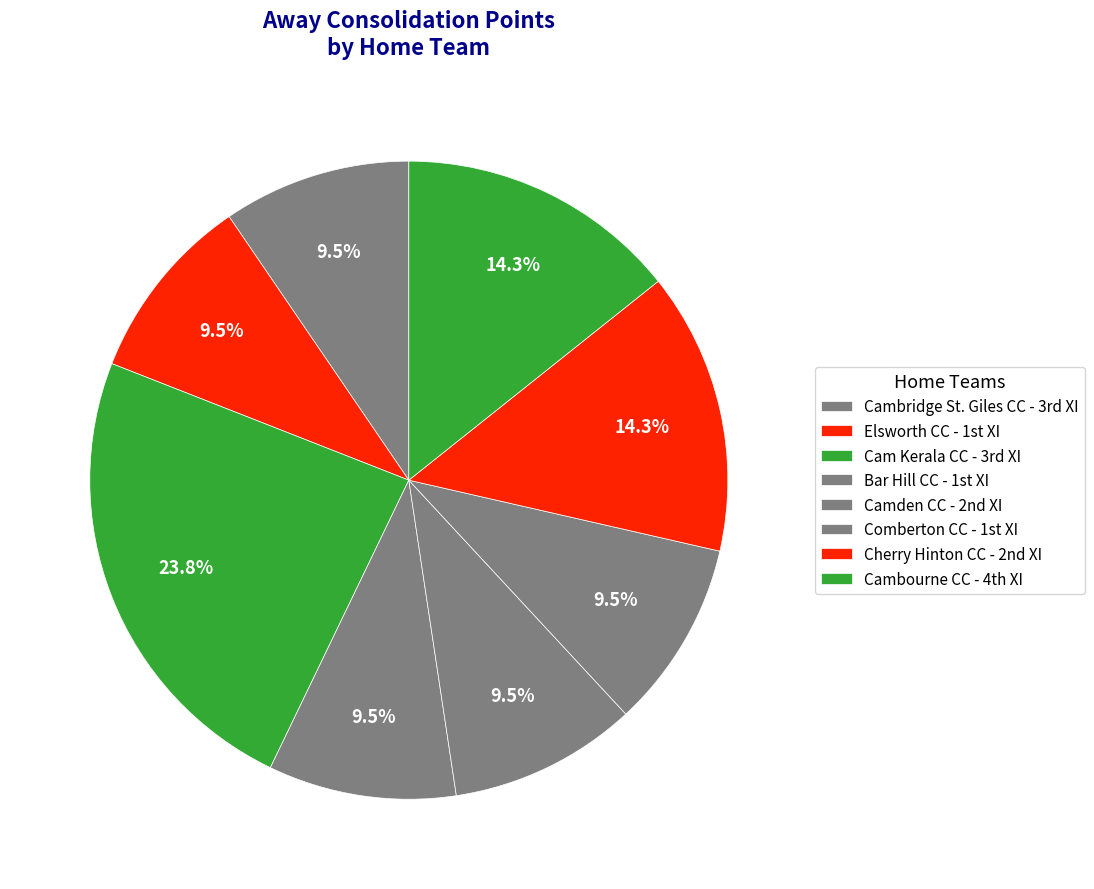

Rank the categories by value from highest to lowest.

Cam Kerala CC - 3rd XI, Cherry Hinton CC - 2nd XI, Cambourne CC - 4th XI, Cambridge St. Giles CC - 3rd XI, Elsworth CC - 1st XI, Bar Hill CC - 1st XI, Camden CC - 2nd XI, Comberton CC - 1st XI